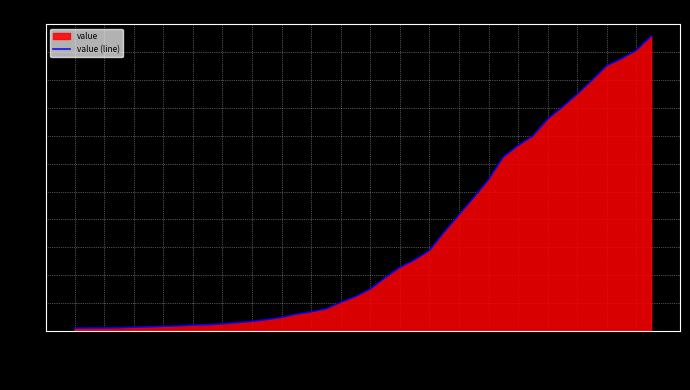

Where does the data first go above 993?

21